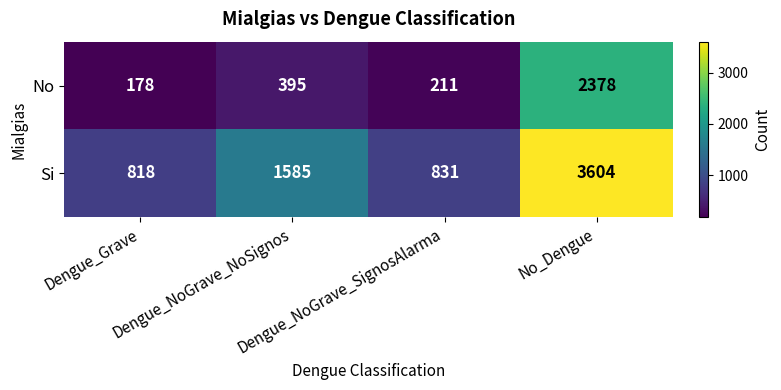

Rank the series by their maximum value, from highest to lowest.

Si, No